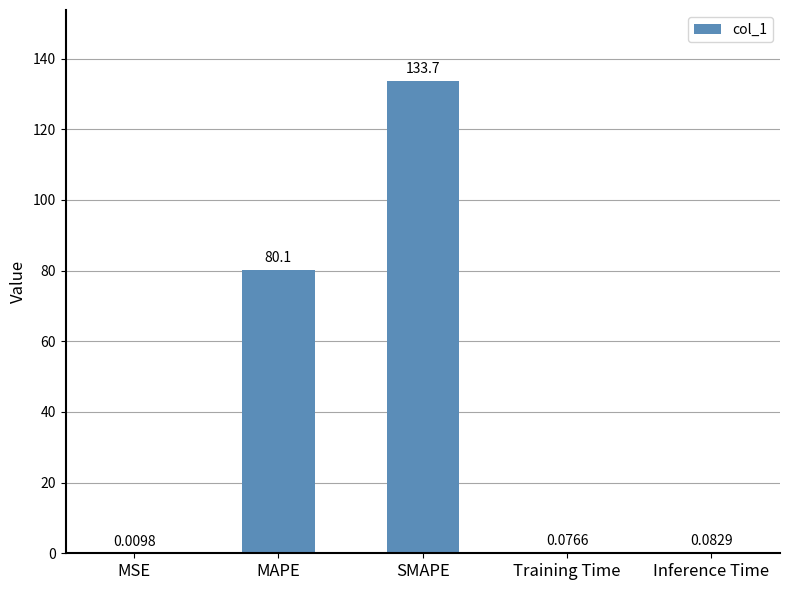

How many data points does each series have?

5